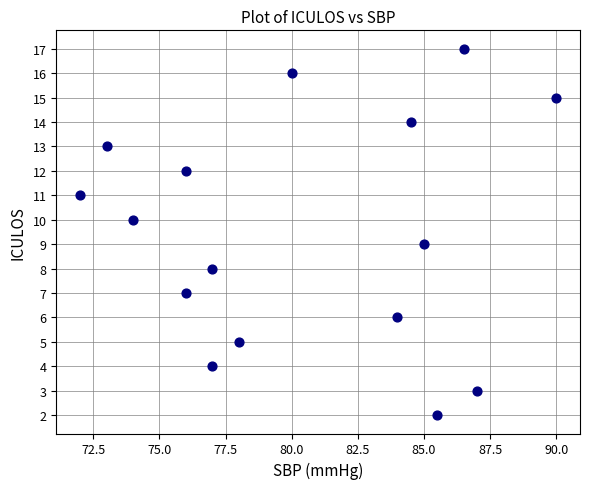

What is the range of Y values (max minus min)?

15